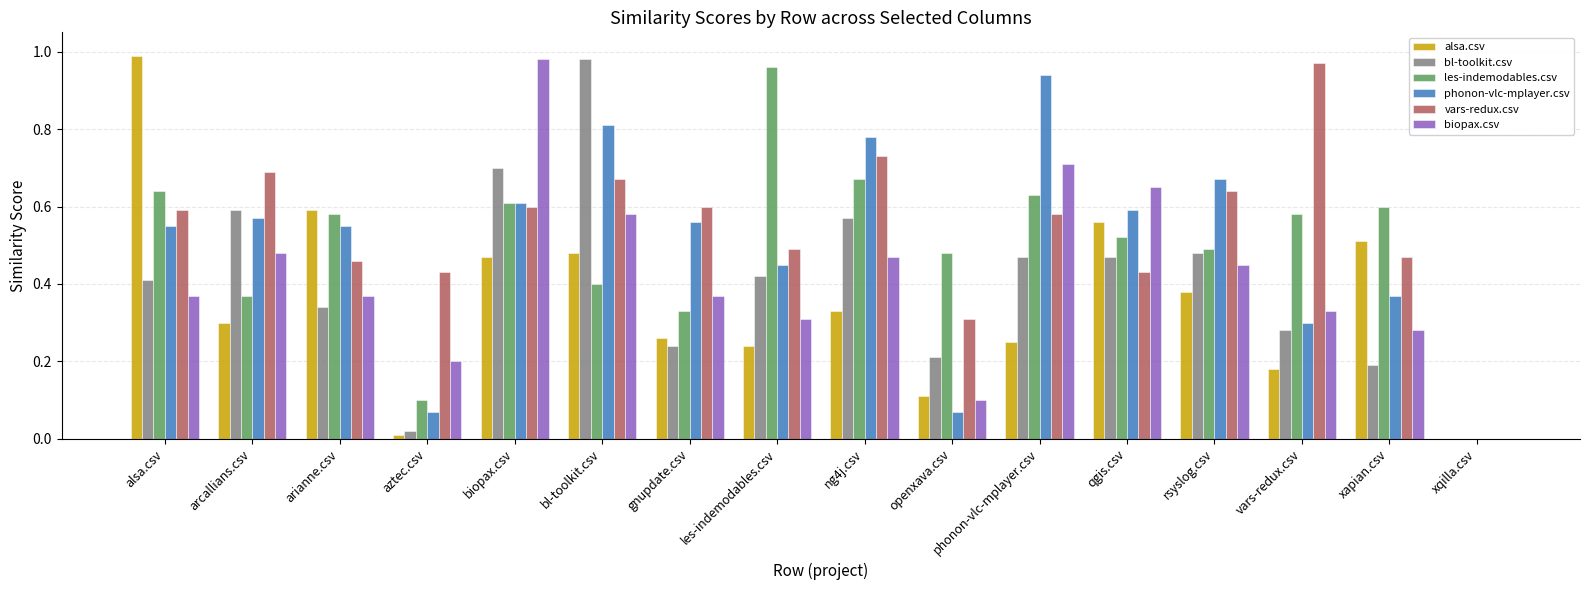

Does the chart contain stacked bars?

No